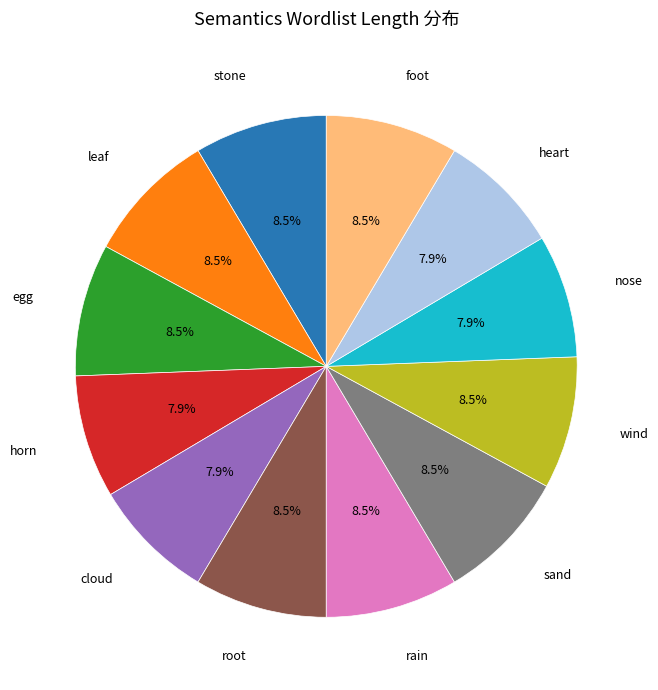

To the nearest percent, what is the difference between the largest and smallest slice percentages?

1%